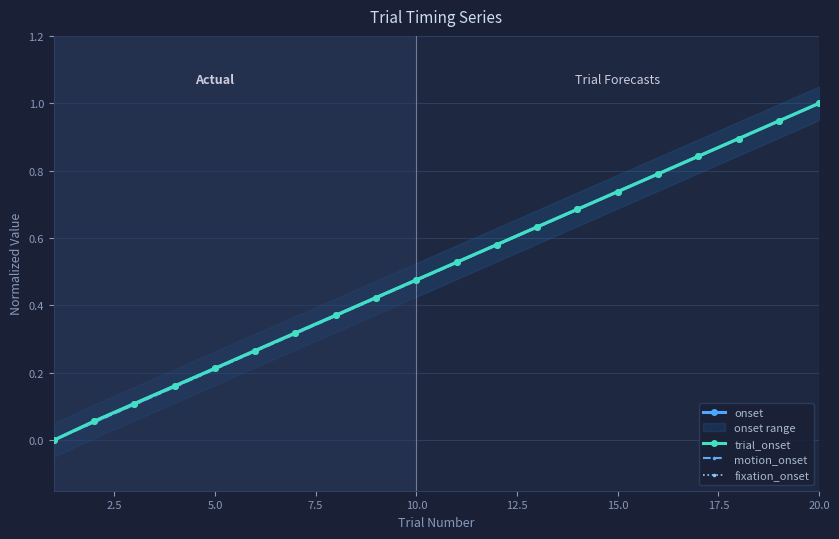

True or false: fixation_onset and onset cross at least once.

False